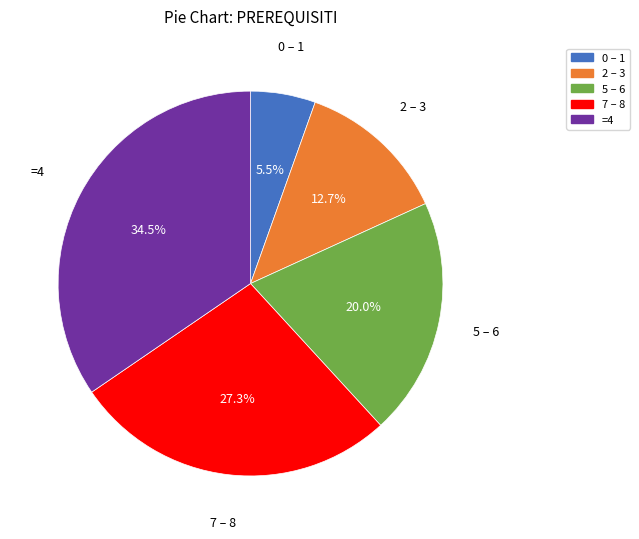

To the nearest percent, what is the difference between the largest and smallest slice percentages?

29%